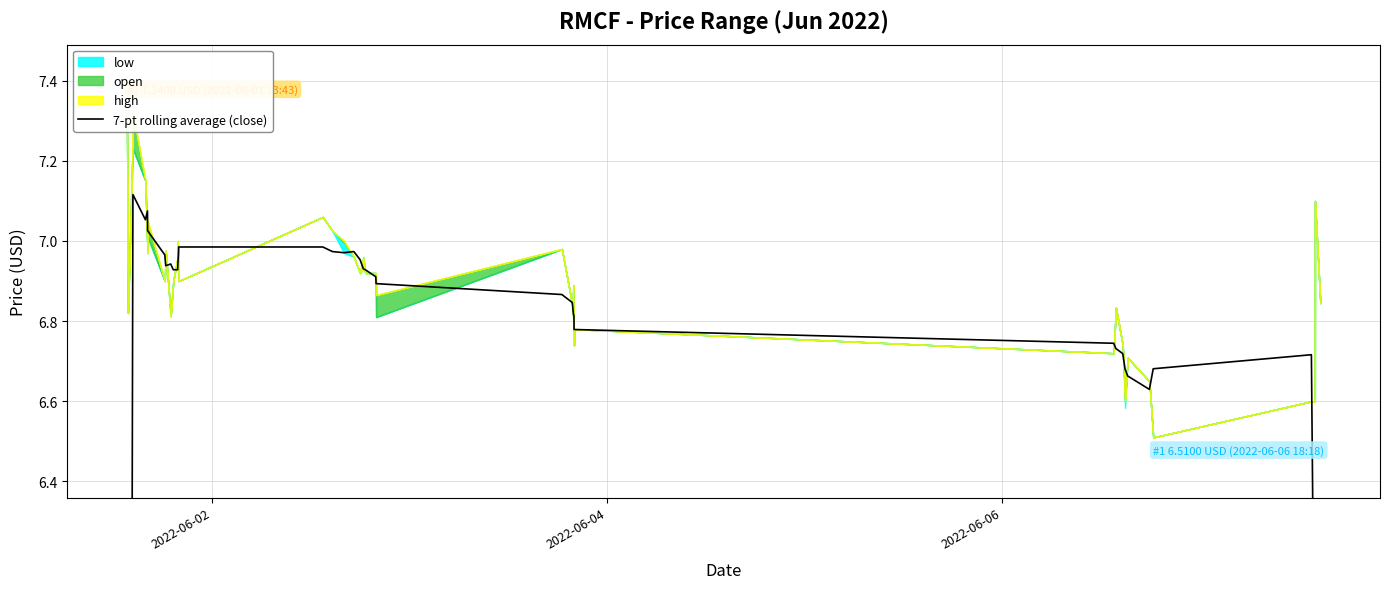

How many categories are shown in the chart?

40